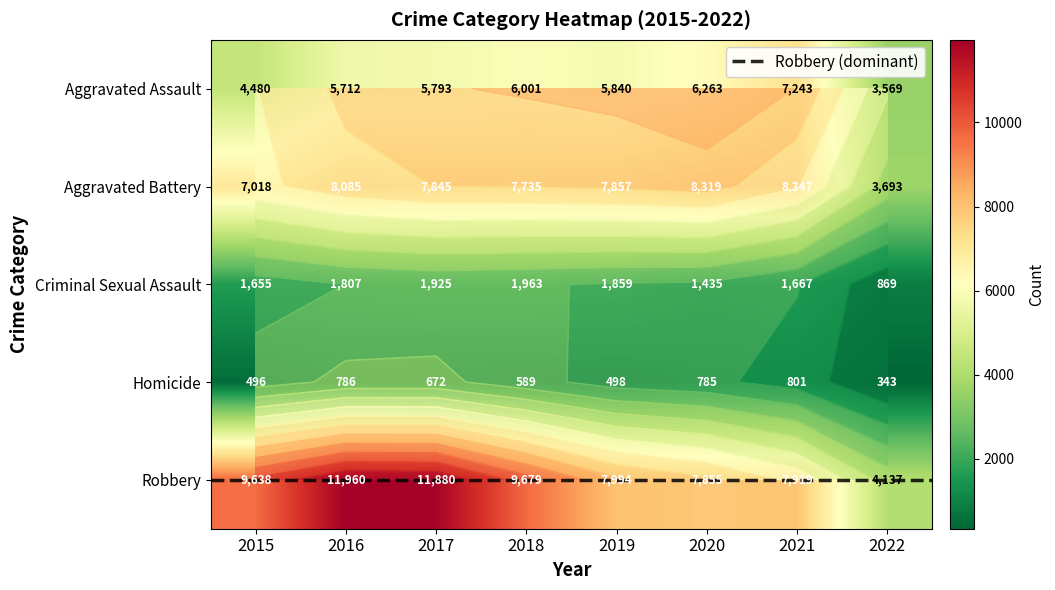

The Robbery series shows 13725 at 2021. True or false?

False